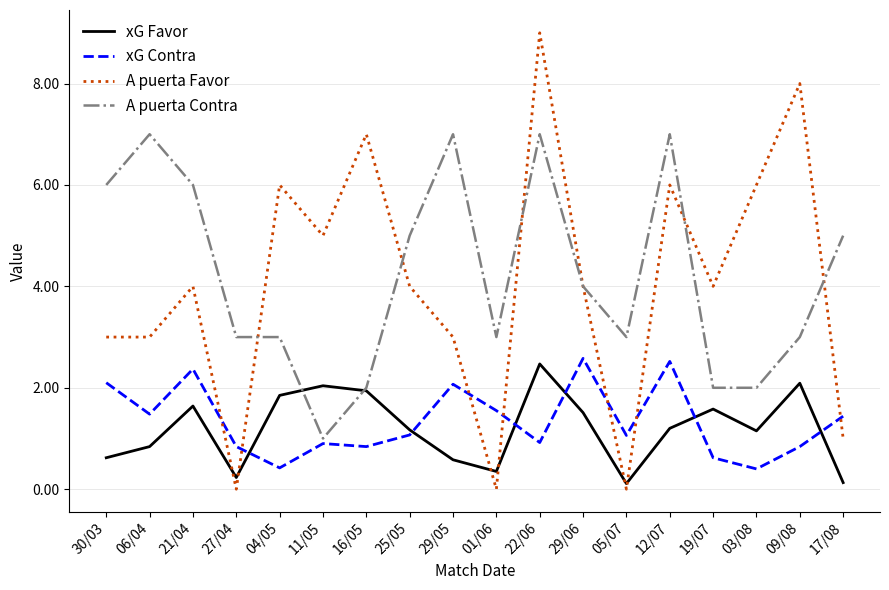

True or false: A puerta Contra and A puerta Favor intersect in this chart.

True